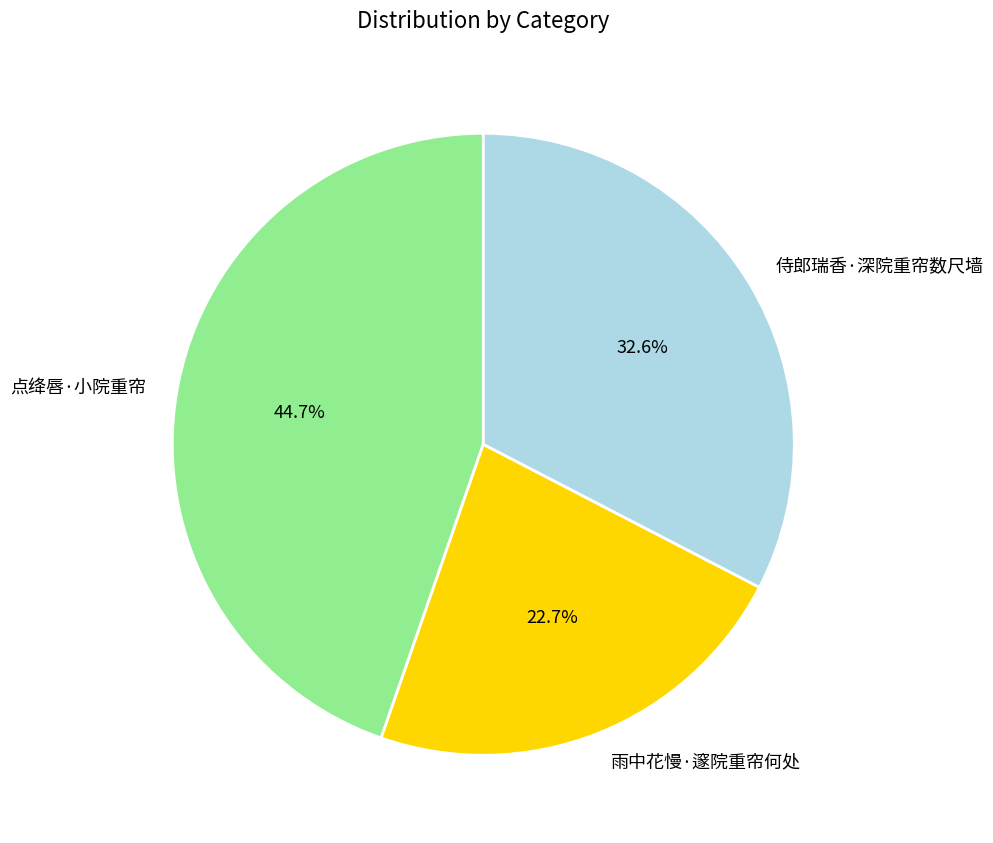

What percentage is NOT represented by 雨中花慢·邃院重帘何处?

77.3%